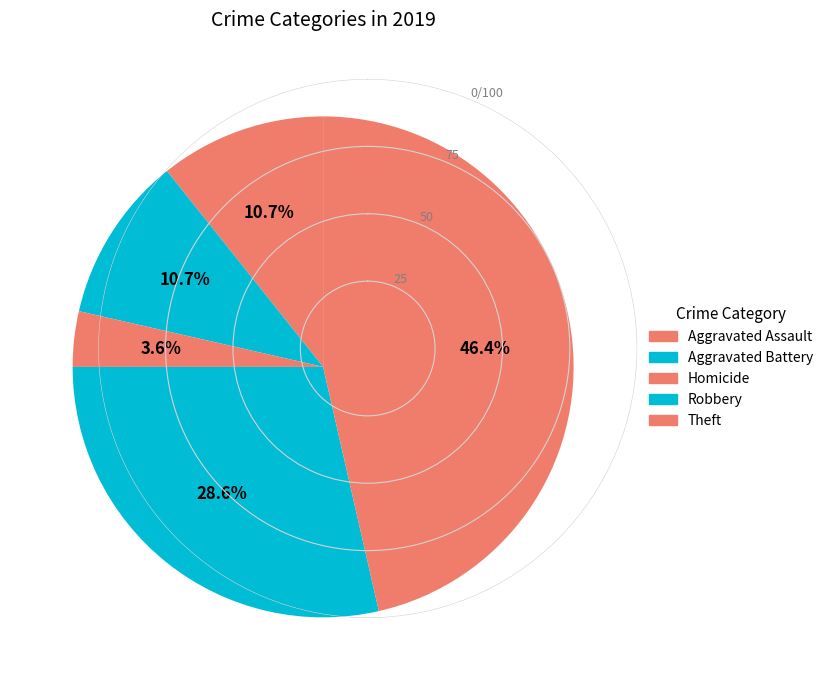

Count the number of slices in the pie.

5